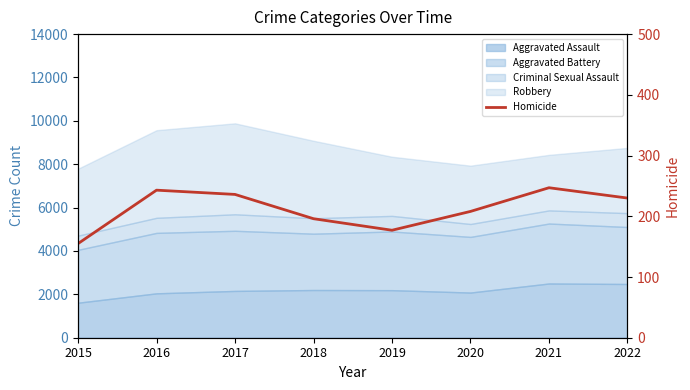

True or false: there are more than 1 points higher than both neighbors.

True